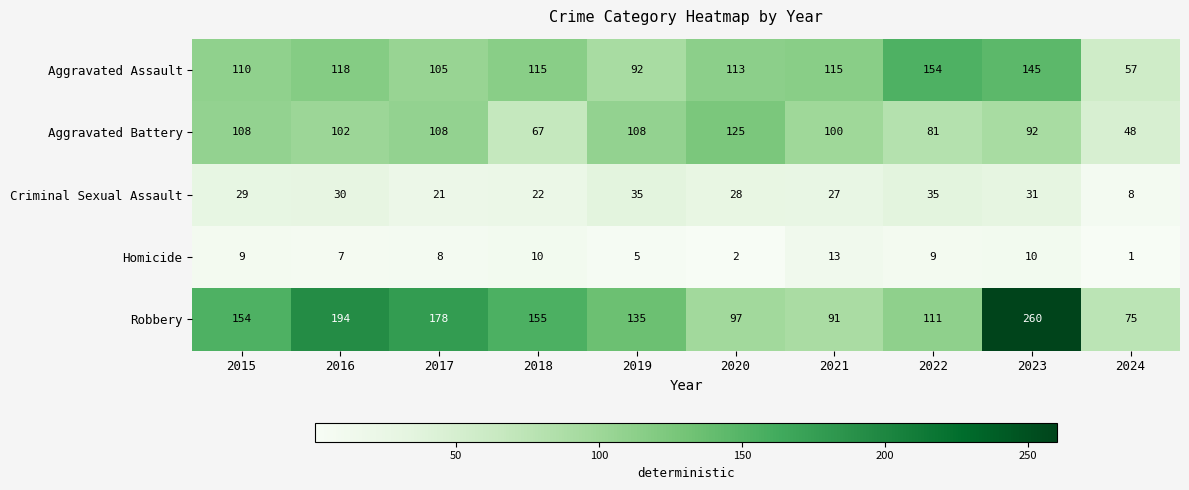

List the series in order of their peak value, lowest first.

Homicide, Criminal Sexual Assault, Aggravated Battery, Aggravated Assault, Robbery